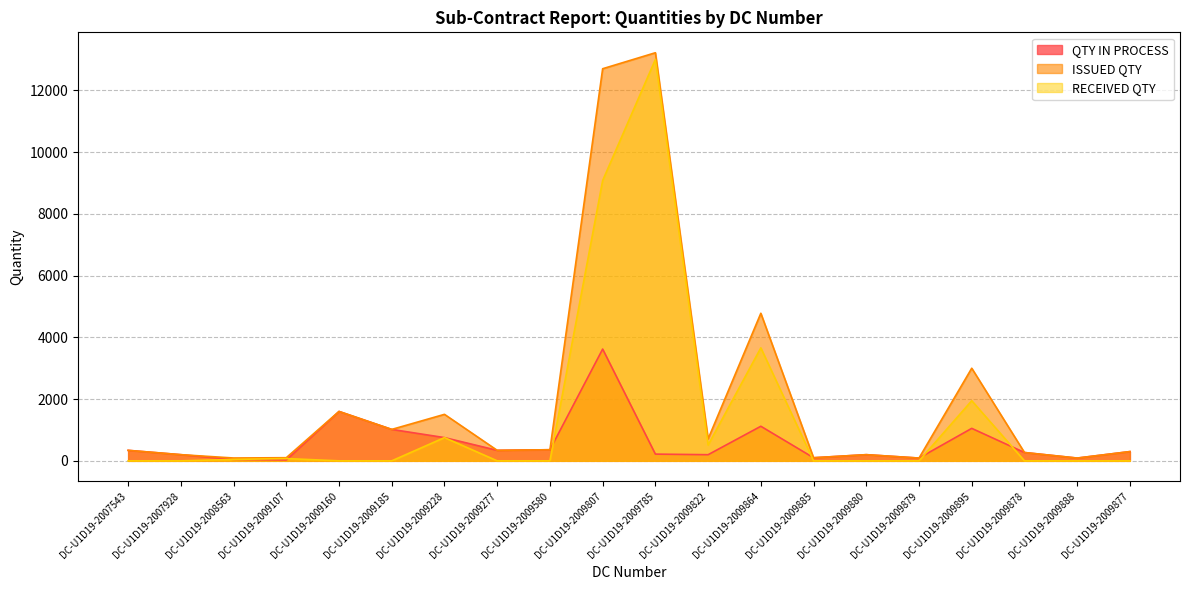

What is the sum of the RECEIVED QTY values at DC-U1D19-2009160 and DC-U1D19-2009107?

74